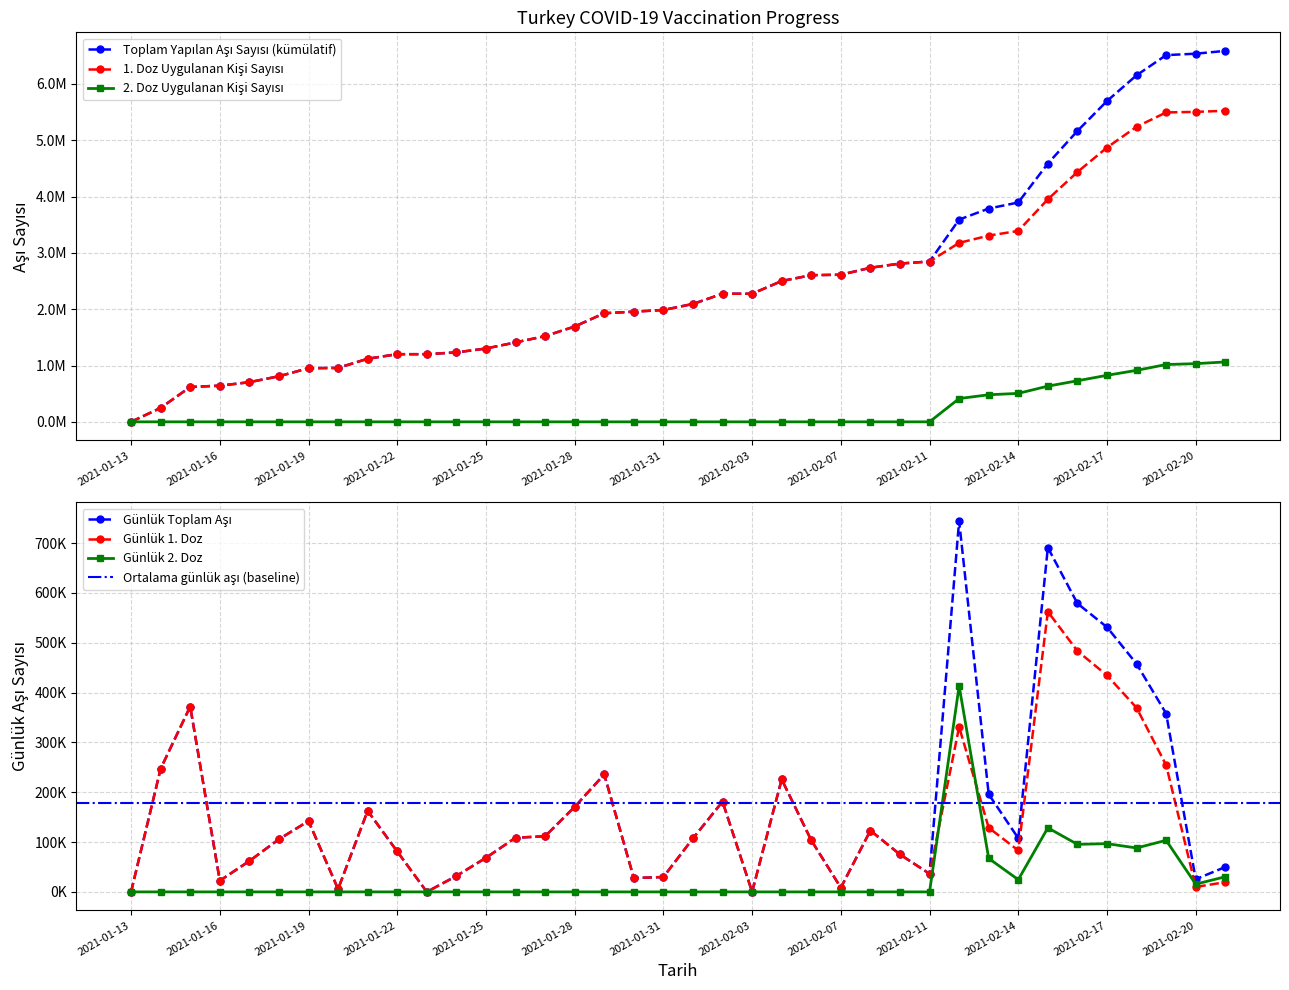

What is the difference between the Toplam Yapılan Aşı Sayısı values at 2021-01-13 and 2021-01-23?

1201250